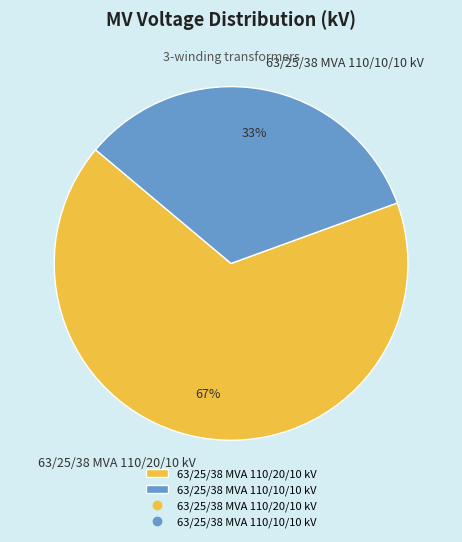

To the nearest percent, what is the combined percentage of 63/25/38 MVA 110/20/10 kV and 63/25/38 MVA 110/10/10 kV?

100%